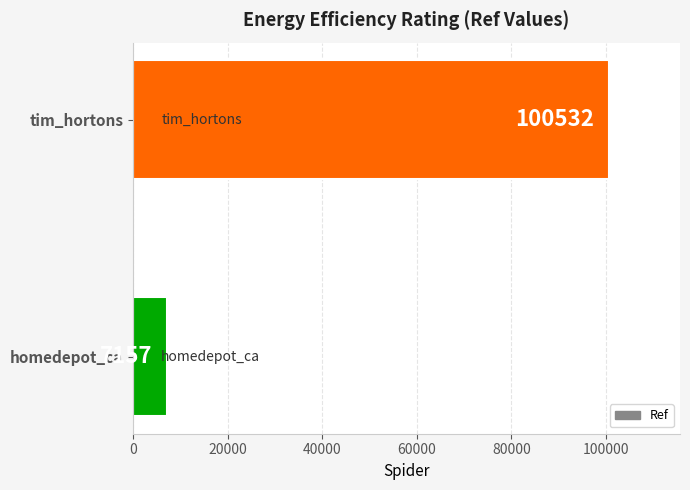

How many distinct data groups are displayed?

1